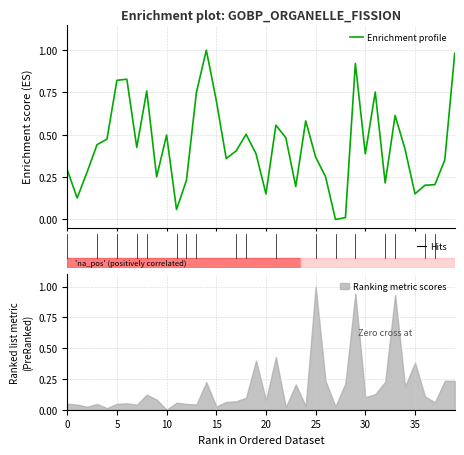

Which category has the highest value in the Ranking metric scores series?

25